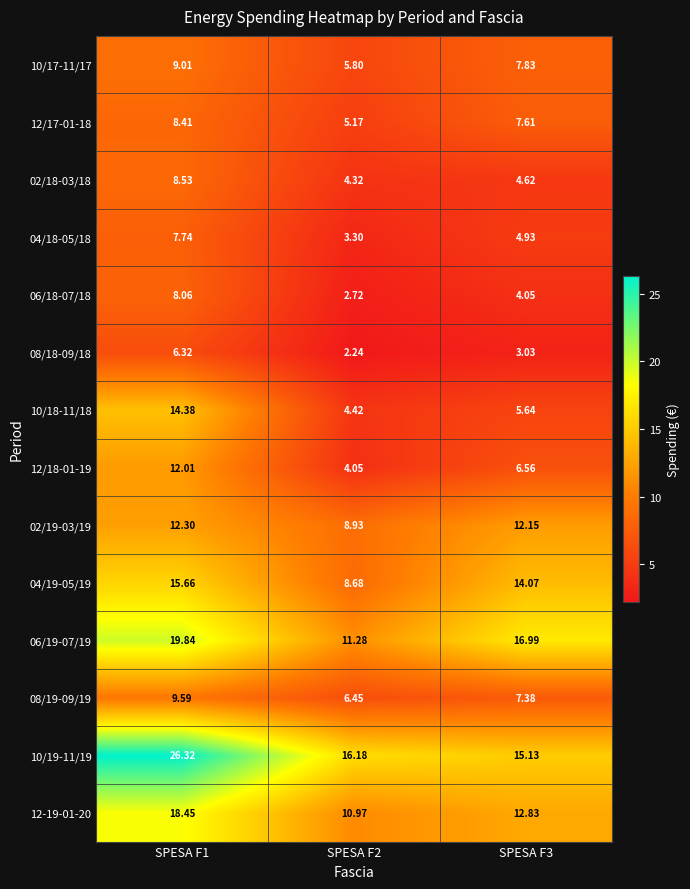

Between SPESA F1 and SPESA F2, which series saw the biggest shift?

10/19-11/19